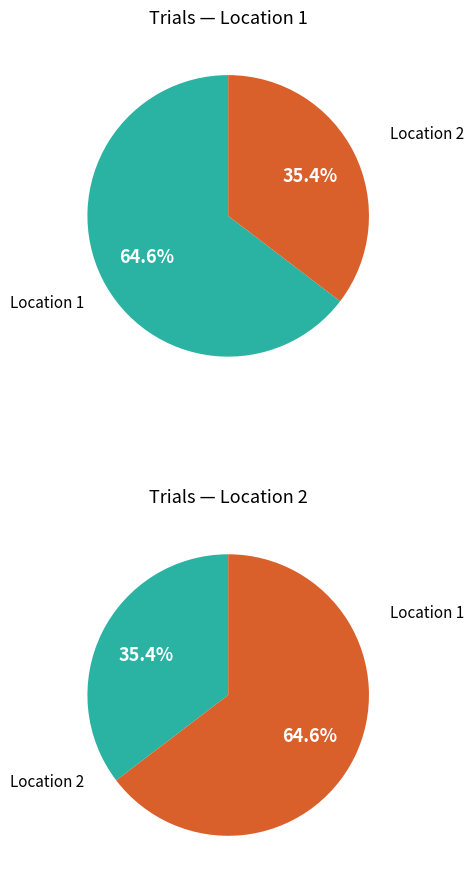

To the nearest percent, what is the combined percentage of loc_2 and loc_1?

100%